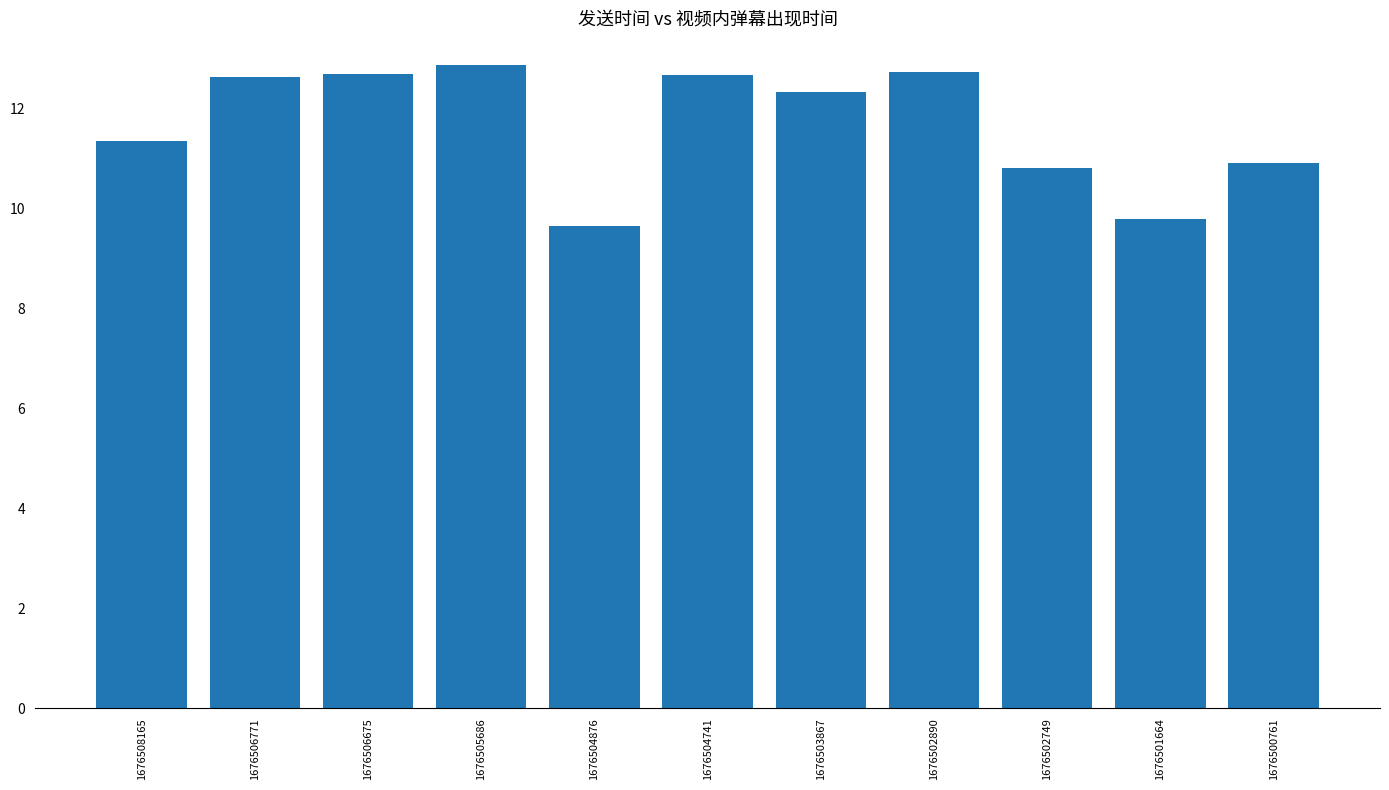

At which category does the chart reach its minimum across all series?

1676504876